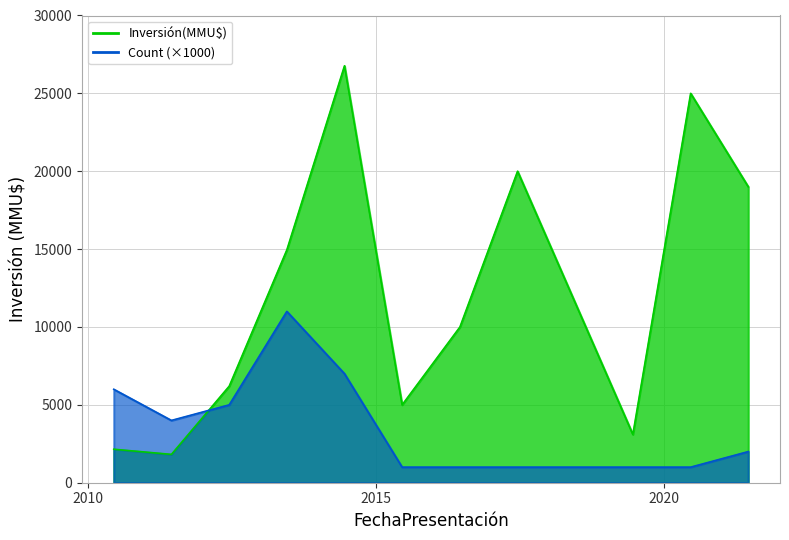

Is the value of Inversión(MMU$) at 5 greater than the value of Count at 2?

Yes